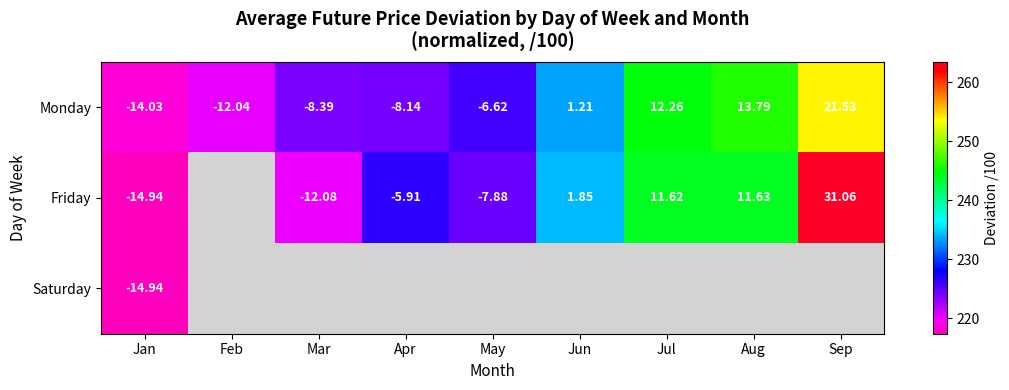

List the labels in order of Monday value, largest first.

Sep, Aug, Jul, Jun, May, Apr, Mar, Feb, Jan